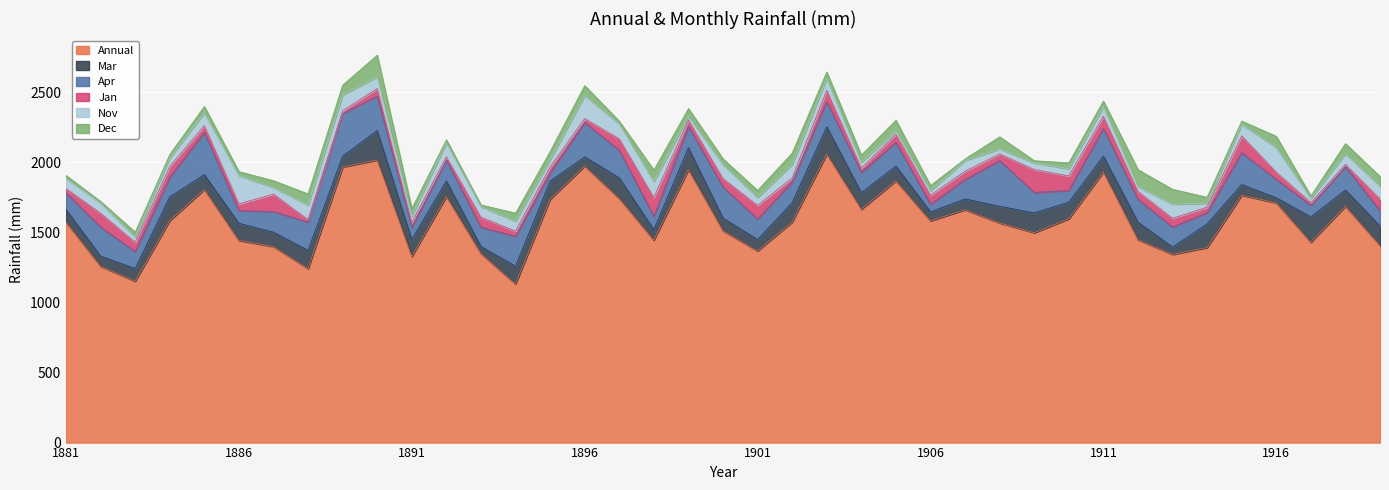

Where is Nov nearest to the value 114?

1889